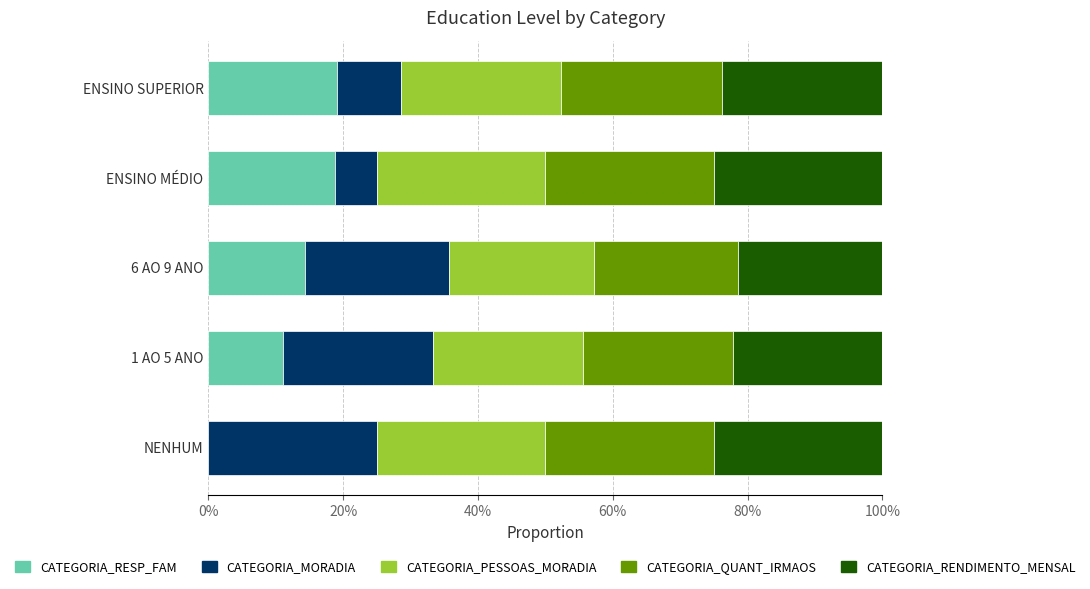

What is the sum of all CATEGORIA_RESP_FAM values?

63.2